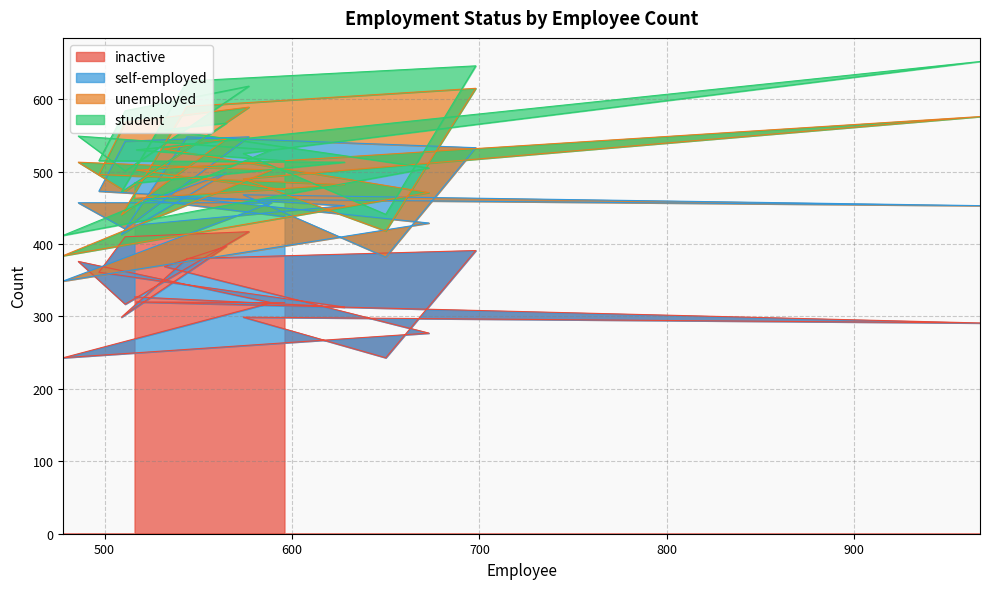

The unemployed series shows 73 at 544. True or false?

False